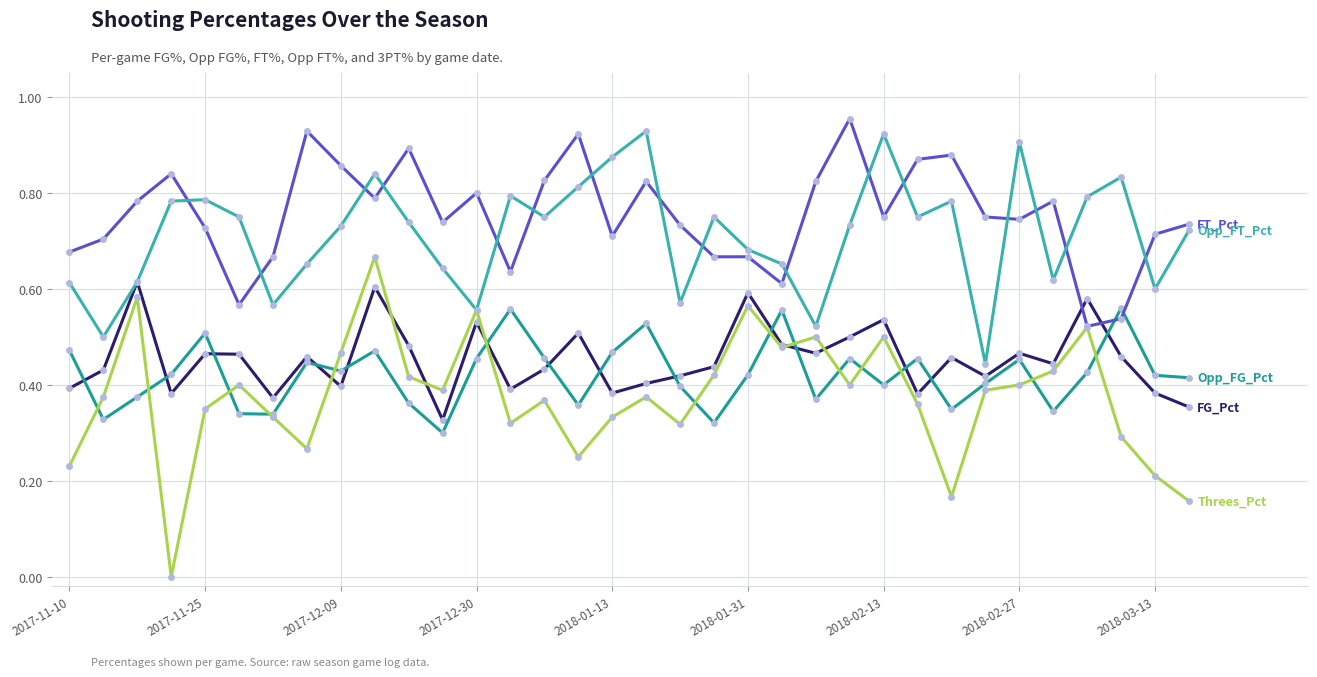

Does the chart display data point markers on the line(s)?

Yes